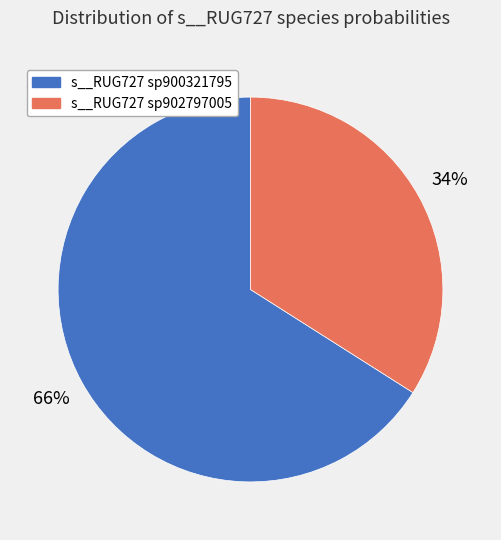

To the nearest percent, what is the average slice percentage?

50%